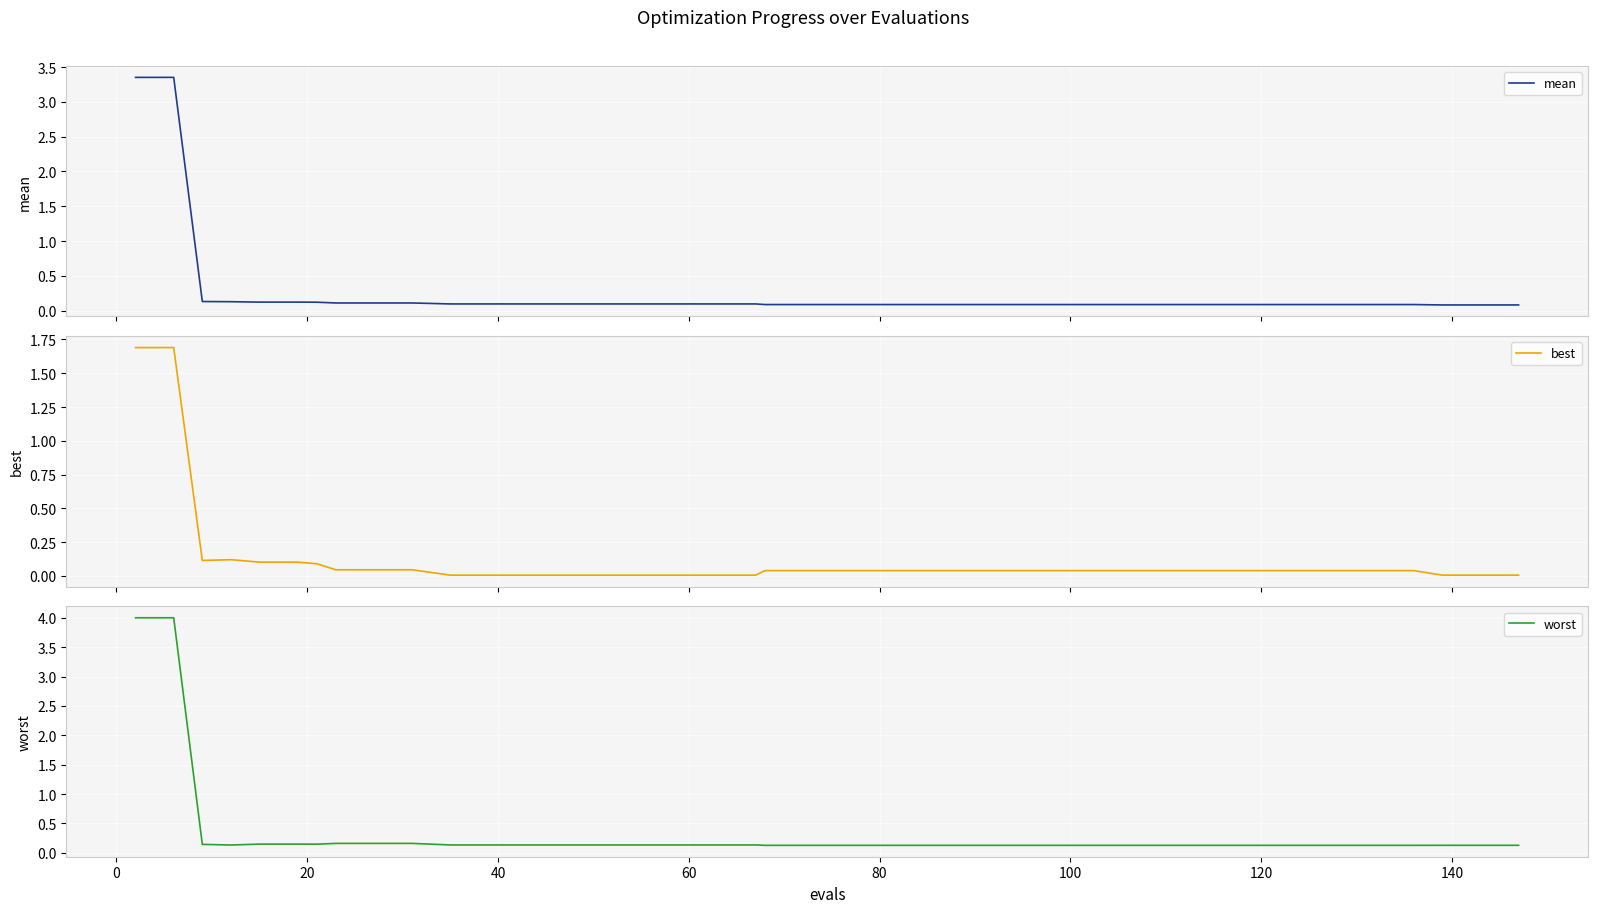

Is the value of mean at 13 greater than the value of worst at −20?

No